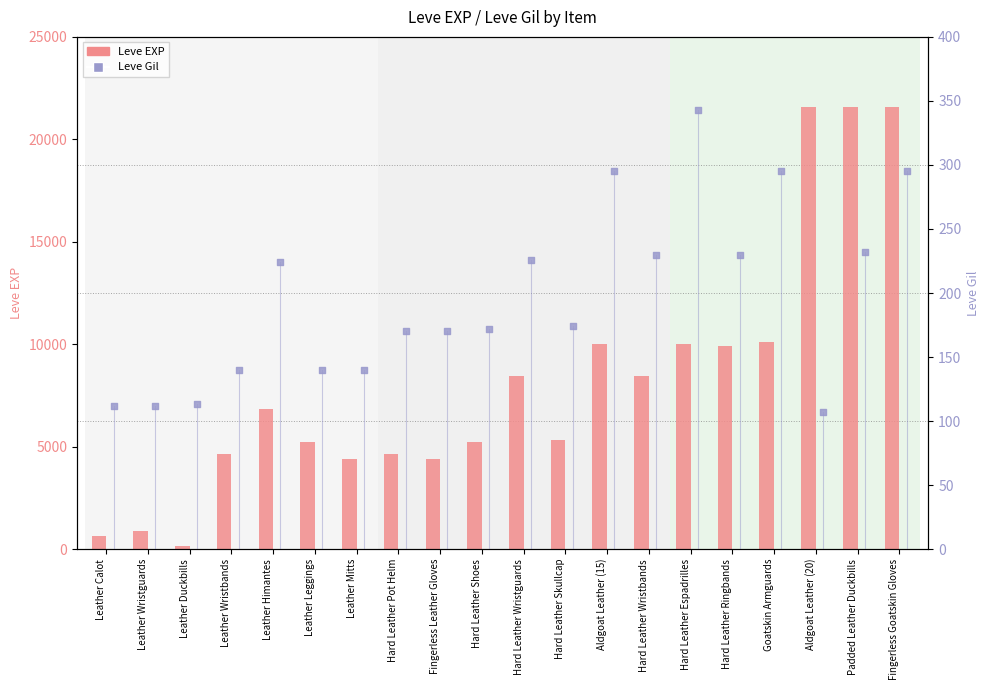

Which series has the widest spread of Y values?

Leve EXP